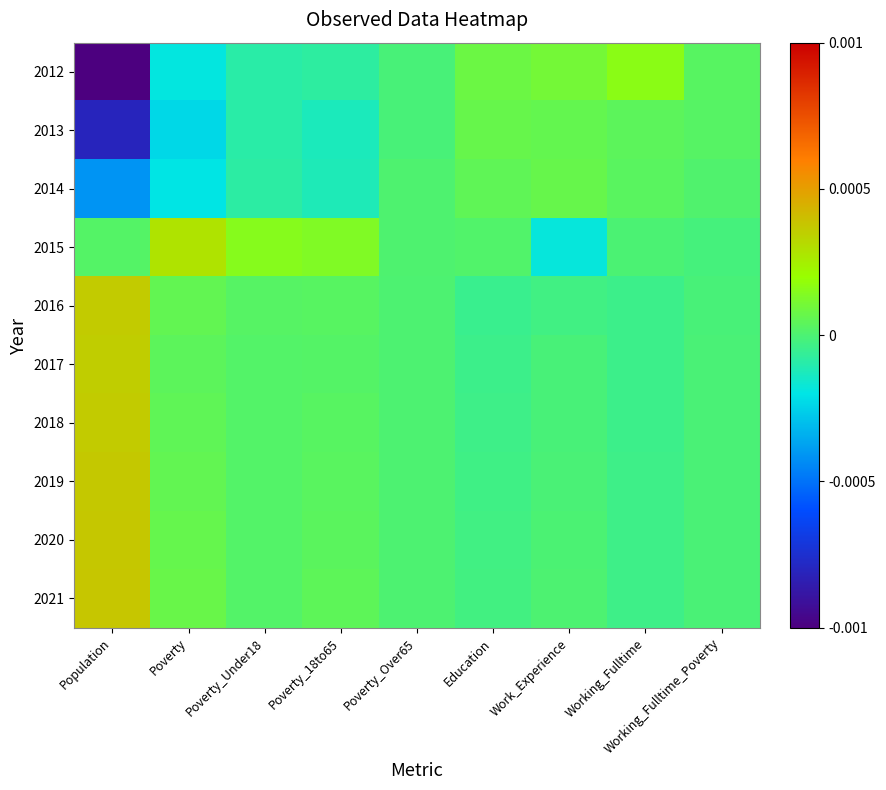

At how many categories does at least one series exceed 0?

9